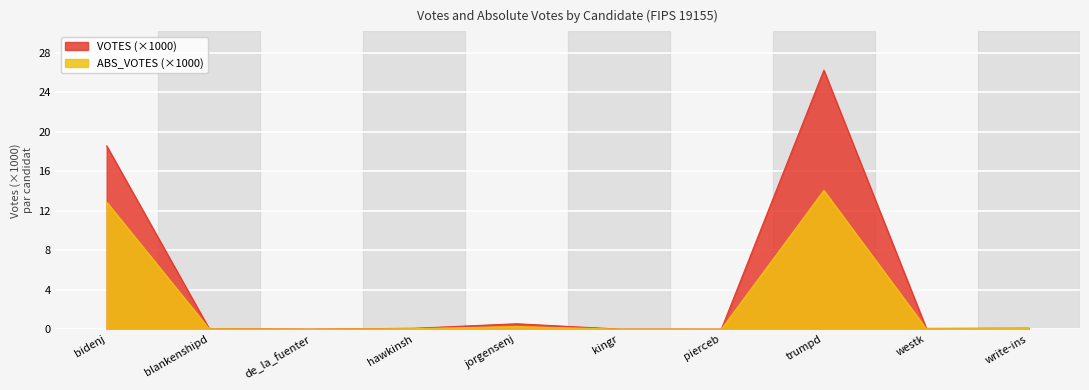

What is the total value across all series at trumpd?

40.3